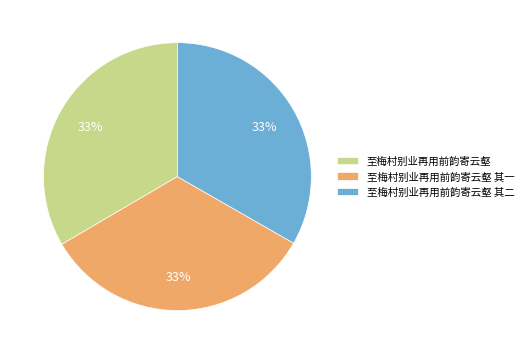

What is the ratio of the value at 至梅村别业再用前韵寄云壑 其一 to the value at 至梅村别业再用前韵寄云壑?

1.0